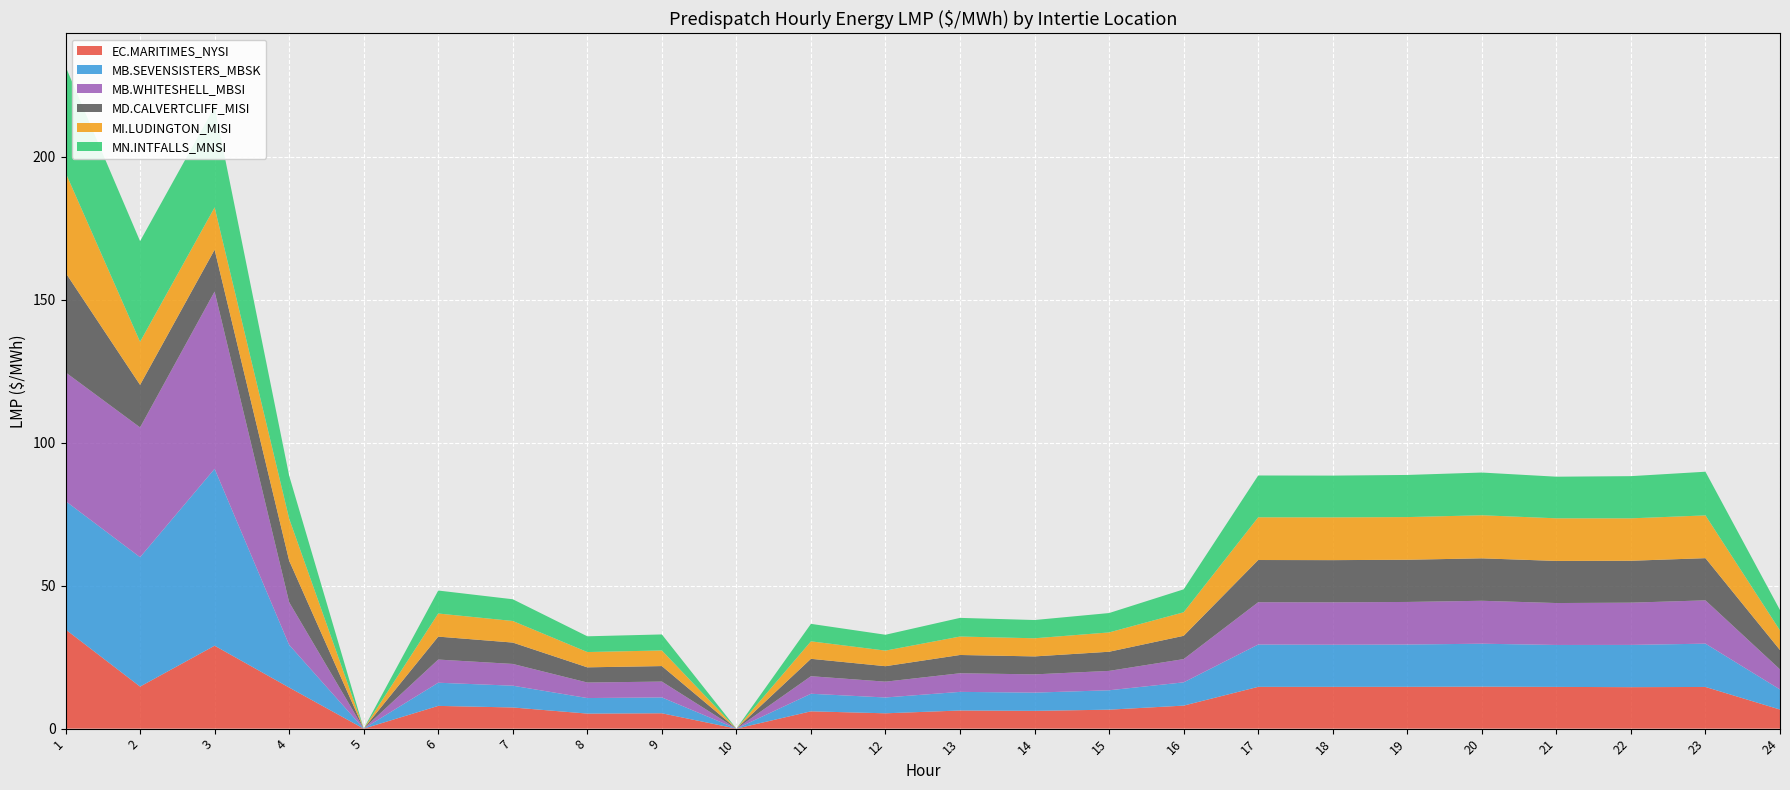

Reading right to left, transcribe all the data shown in this chart.

EC.MARITIMES_NYSI: 24=6.7	23=14.6	22=14.5	21=14.6	20=14.7	19=14.6	18=14.6	17=14.6	16=8.1	15=6.6	14=6.2	13=6.3	12=5.4	11=6.0	10=0.0	9=5.4	8=5.3	7=7.4	6=8.0	5=0.0	4=14.4	3=29.0	2=14.7	1=34.7
MB.SEVENSISTERS_MBSK: 24=7.0	23=15.1	22=14.8	21=14.7	20=15.0	19=14.8	18=14.7	17=14.8	16=8.1	15=6.8	14=6.4	13=6.5	12=5.5	11=6.1	10=0.0	9=5.5	8=5.4	7=7.6	6=8.1	5=0.0	4=14.9	3=61.8	2=45.2	1=44.9
MB.WHITESHELL_MBSI: 24=7.0	23=15.1	22=14.8	21=14.7	20=15.0	19=14.9	18=14.8	17=14.8	16=8.1	15=6.8	14=6.4	13=6.5	12=5.5	11=6.1	10=0.0	9=5.5	8=5.4	7=7.6	6=8.1	5=0.0	4=14.9	3=62.0	2=45.4	1=45.0
MD.CALVERTCLIFF_MISI: 24=6.8	23=14.8	22=14.7	21=14.7	20=14.8	19=14.8	18=14.8	17=14.8	16=8.1	15=6.7	14=6.3	13=6.4	12=5.4	11=6.1	10=0.0	9=5.4	8=5.3	7=7.5	6=8.0	5=0.0	4=14.5	3=14.6	2=14.9	1=34.8
MI.LUDINGTON_MISI: 24=6.9	23=14.9	22=14.8	21=14.9	20=15.1	19=14.9	18=14.9	17=14.9	16=8.2	15=6.8	14=6.3	13=6.5	12=5.5	11=6.1	10=0.0	9=5.5	8=5.3	7=7.5	6=8.1	5=0.0	4=14.7	3=14.8	2=15.1	1=35.0
MN.INTFALLS_MNSI: 24=7.1	23=15.3	22=14.8	21=14.6	20=14.9	19=14.7	18=14.6	17=14.6	16=8.0	15=6.8	14=6.4	13=6.5	12=5.5	11=6.1	10=0.0	9=5.6	8=5.5	7=7.6	6=8.0	5=0.0	4=15.0	3=35.2	2=35.2	1=37.1